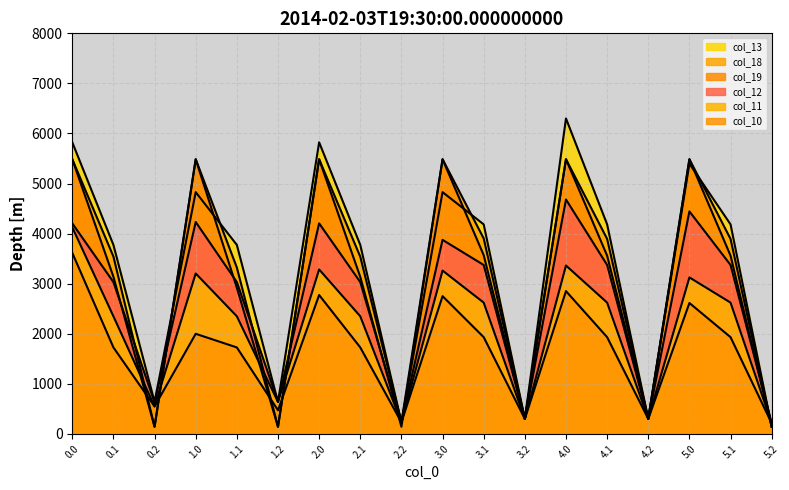

Is it true that col_11 equals 301.2 at 3.2?

True